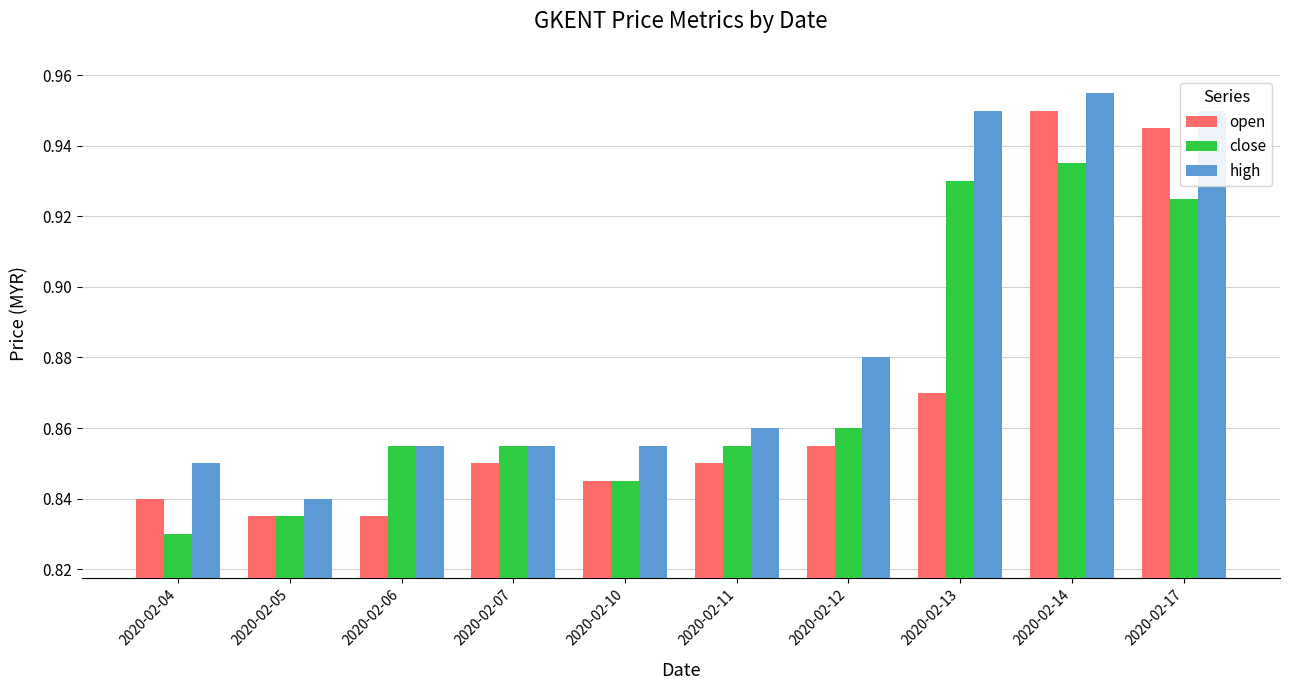

What are all the series names shown in the legend?

open, close, high